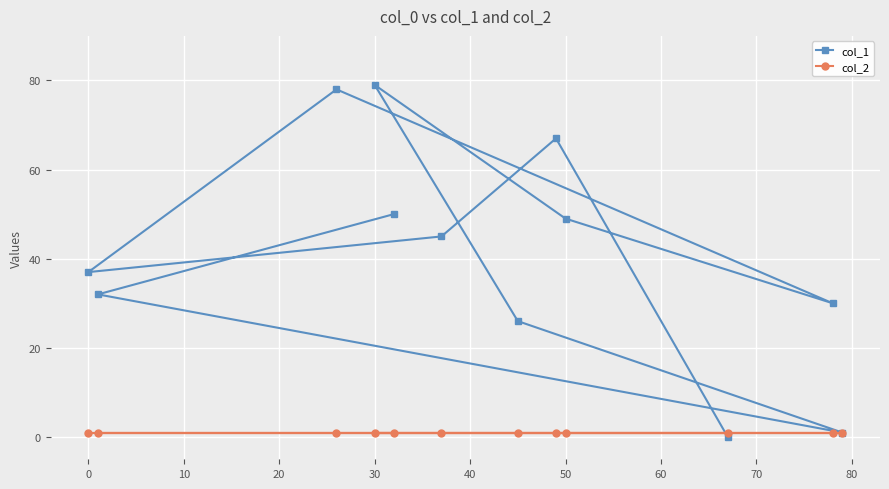

Does the chart display data point markers on the line(s)?

Yes